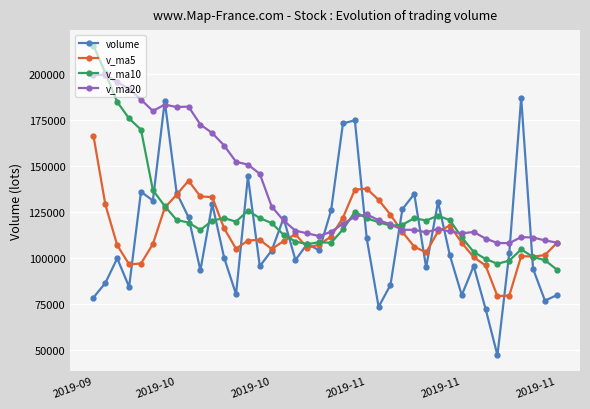

What is the maximum value for v_ma10?

215376.2